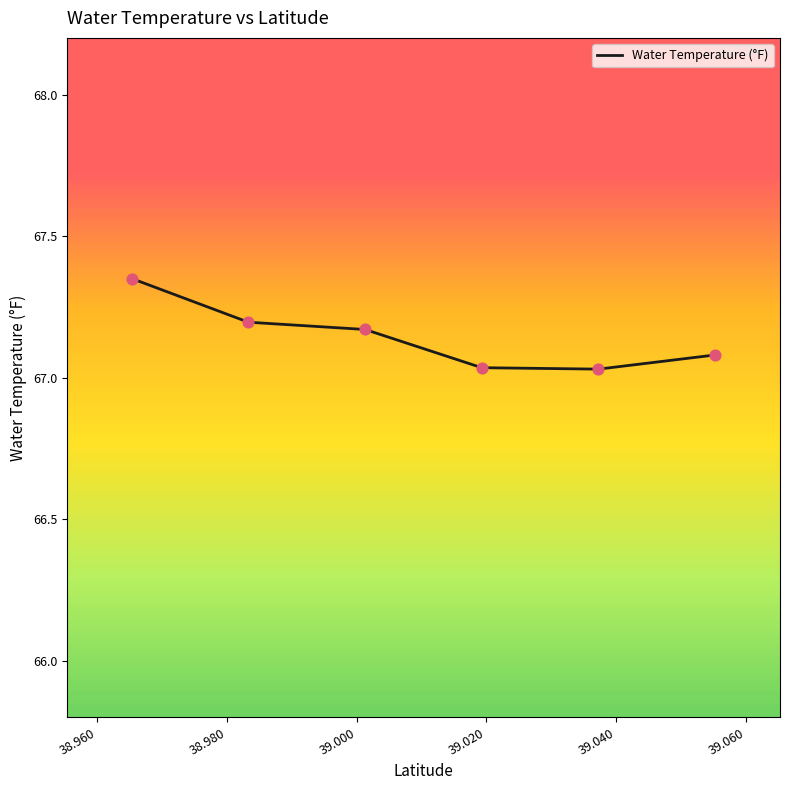

What is the difference between the maximum and minimum values?

0.3